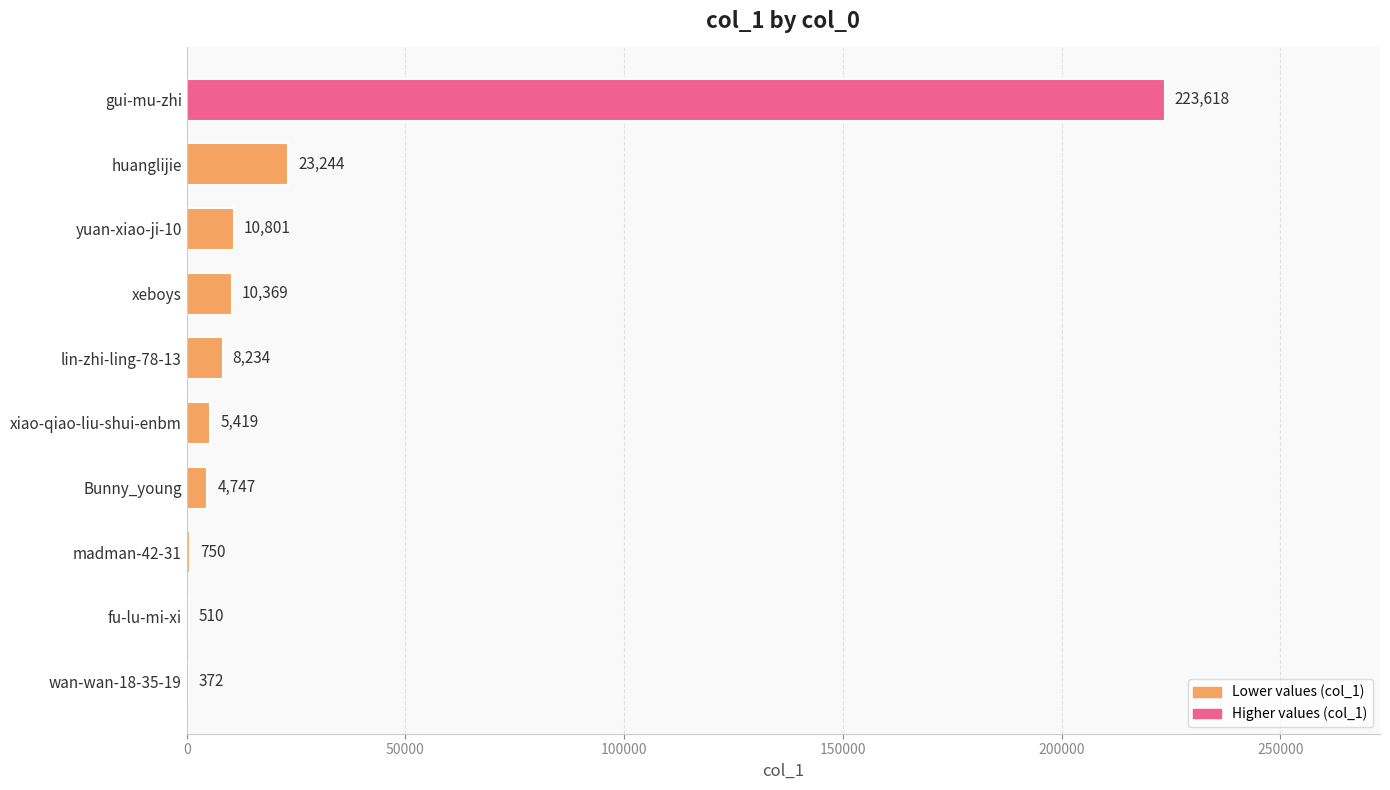

Which has a higher value, xeboys or lin-zhi-ling-78-13?

xeboys